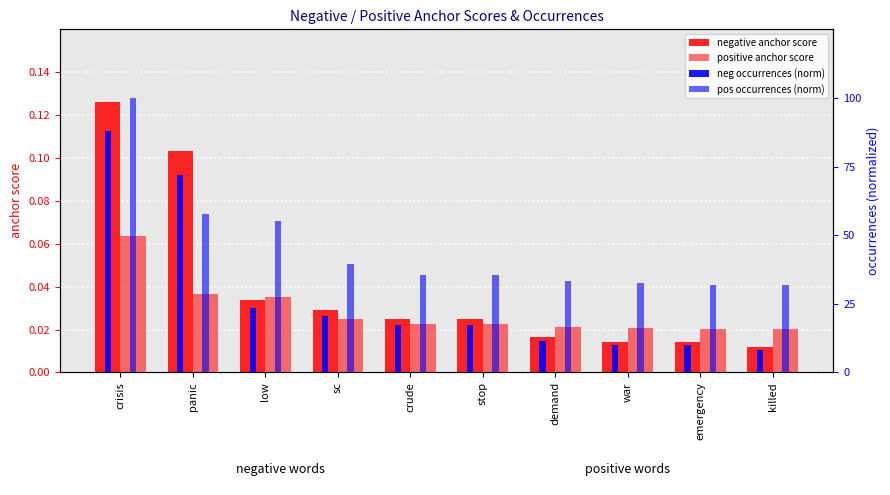

At which label is neg occurrences (norm) closest to 0?

killed